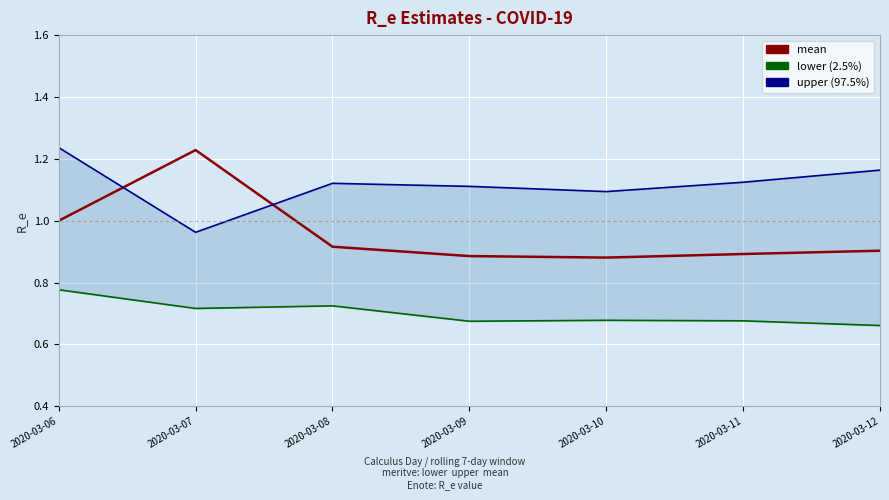

Reading right to left, what are all the values shown in this chart?

mean: 0.9	0.9	0.9	0.9	0.9	1.2	1.0
lower: 0.7	0.7	0.7	0.7	0.7	0.7	0.8
upper: 1.2	1.1	1.1	1.1	1.1	1.0	1.2